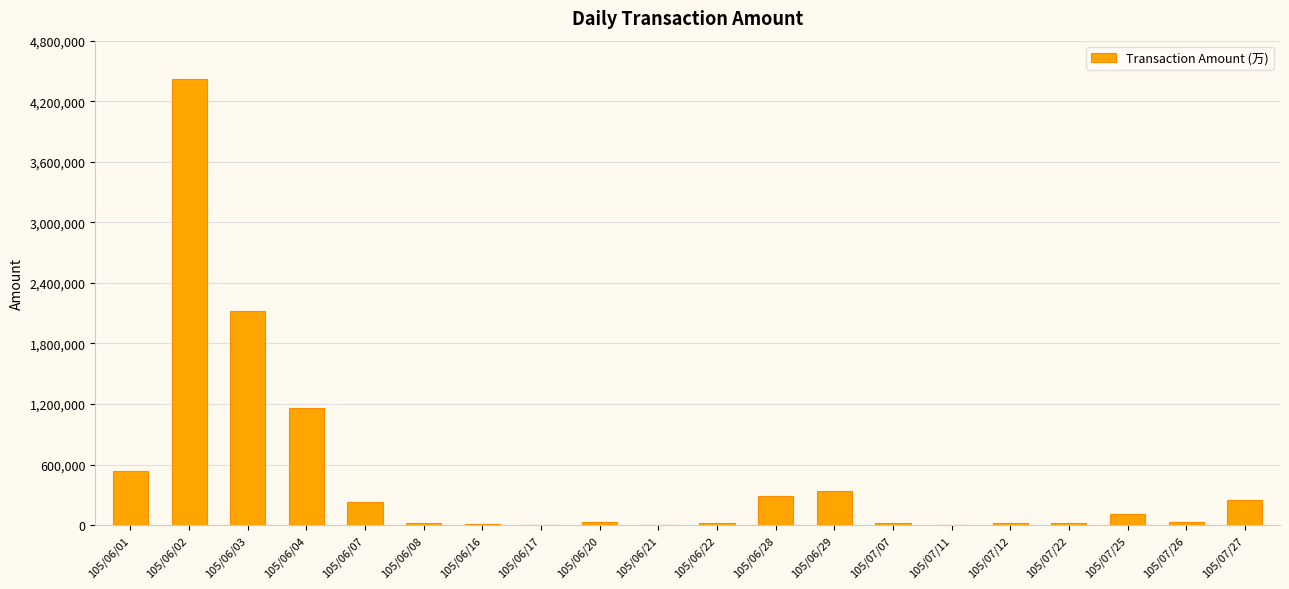

What is the sum of all values?

9638930